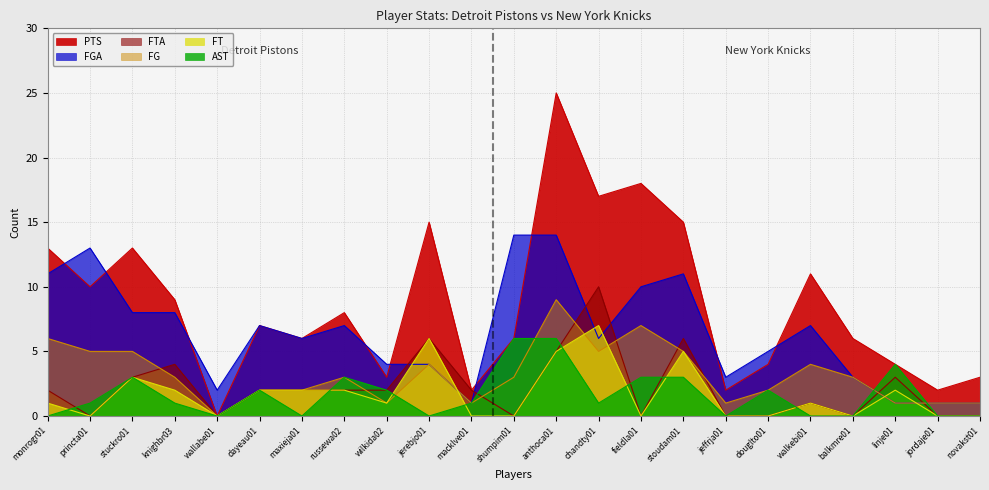

How many values in FTA are above zero?

14